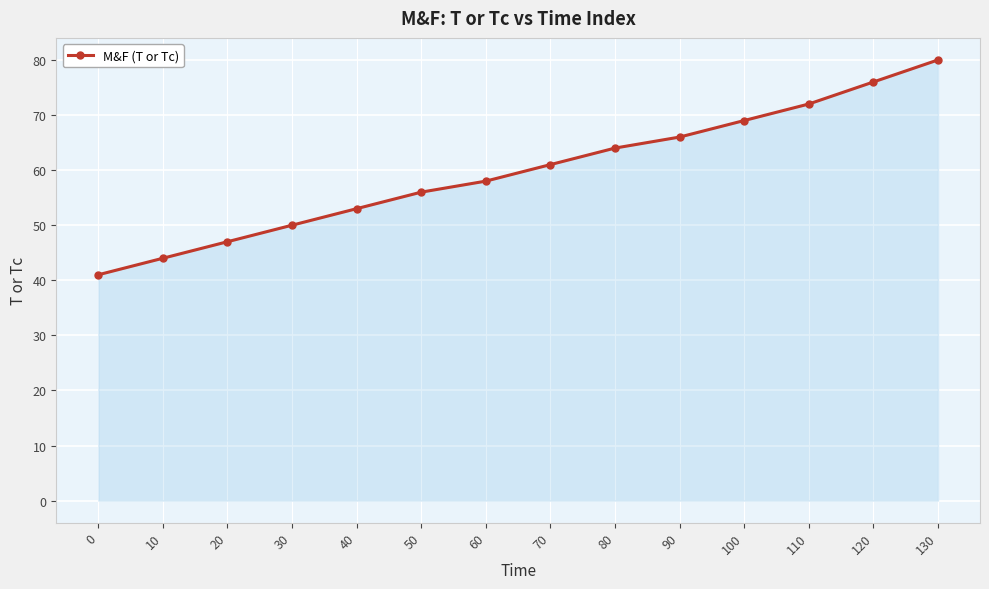

List the labels in order of value, smallest first.

0, 10, 20, 30, 40, 50, 60, 70, 80, 90, 100, 110, 120, 130